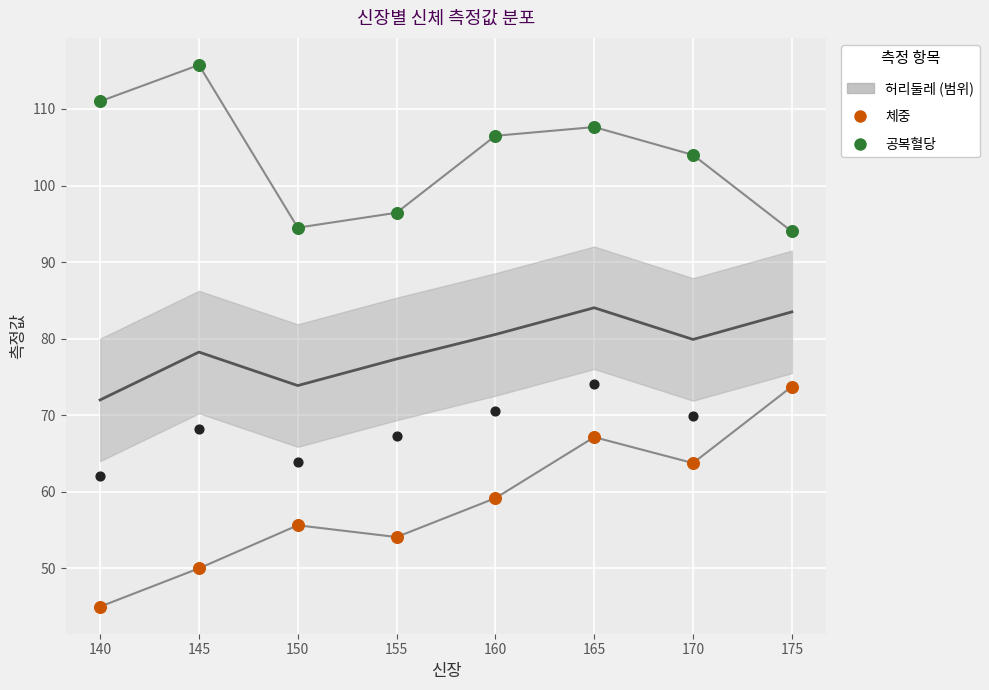

At how many categories does at least one series exceed 102?

5